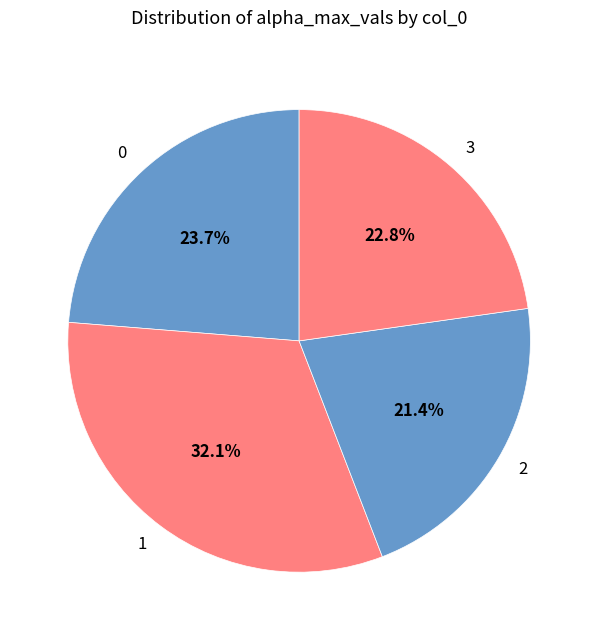

How many segments does this pie chart have?

4